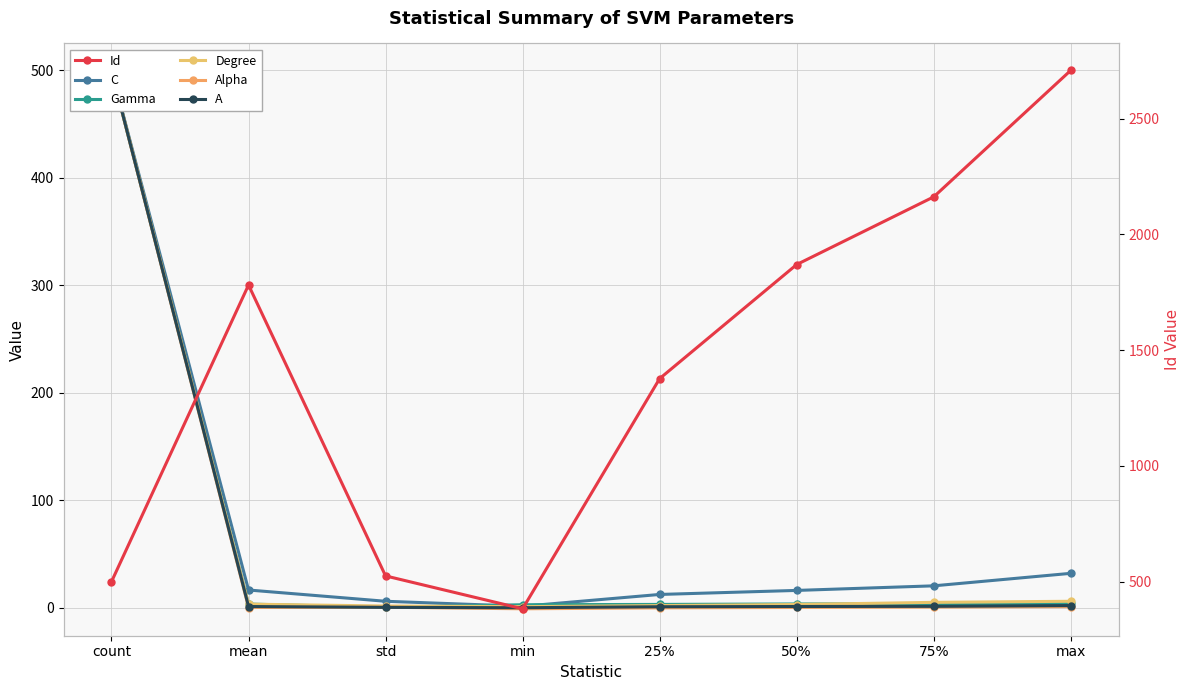

At which label is Alpha closest to 249?

max